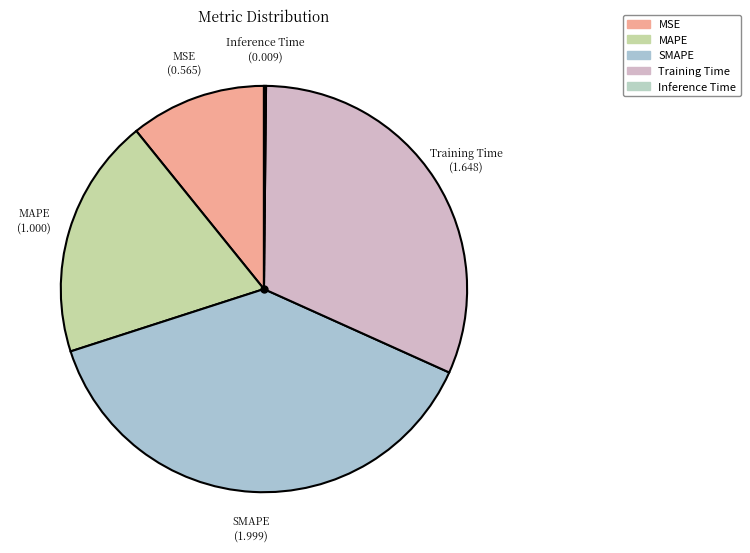

Which category has the biggest portion of the pie?

SMAPE